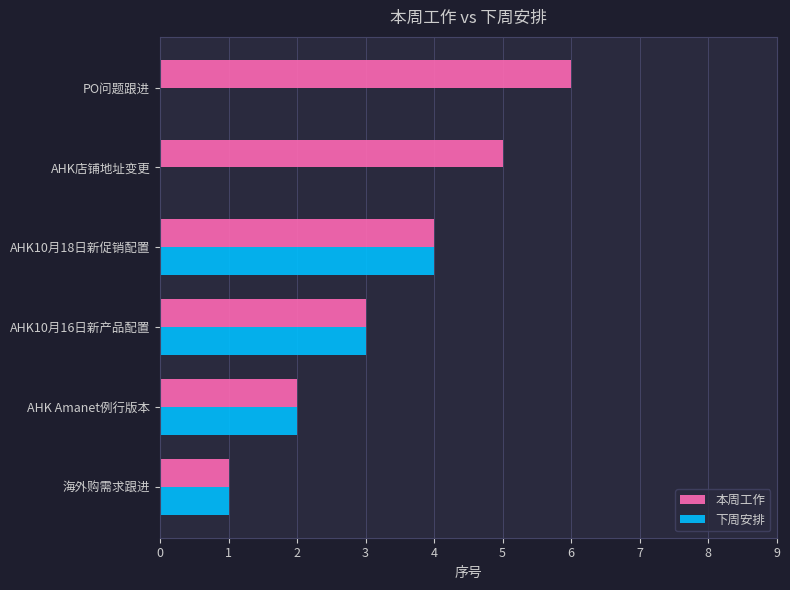

What is the total value across all series at AHK店铺地址变更?

5